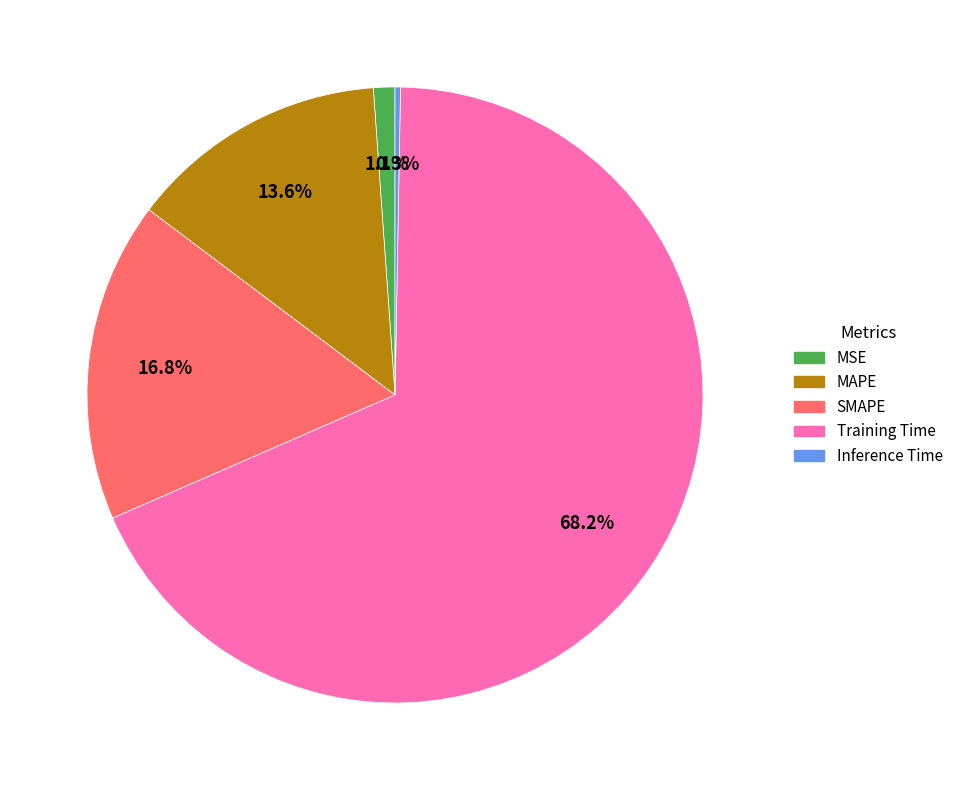

How much of the chart is everything except MAPE?

86.4%